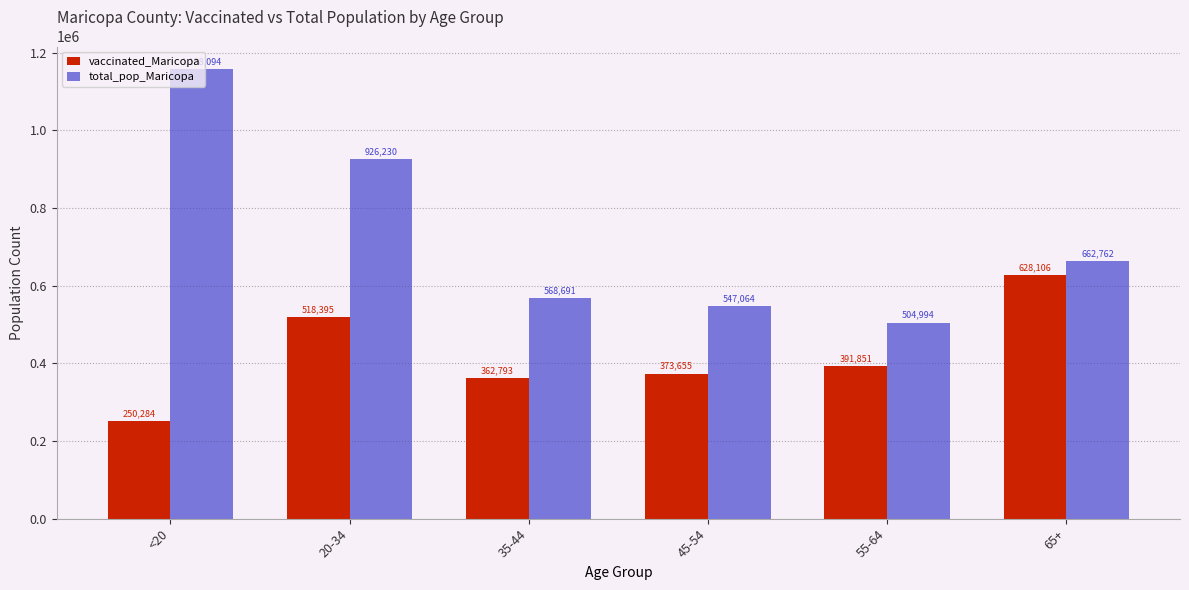

What are all the series names shown in the legend?

vaccinated_Maricopa, total_pop_Maricopa